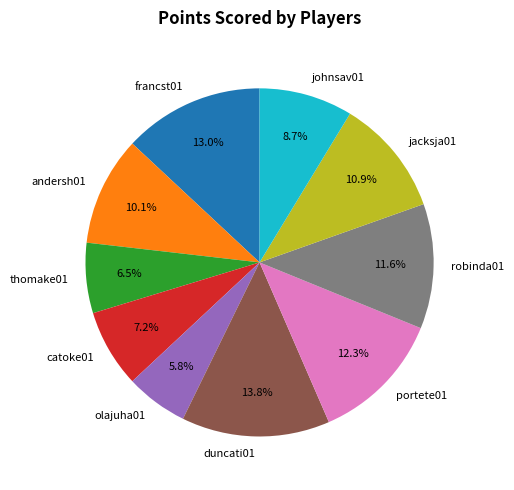

What portion of the pie excludes catoke01?

92.8%